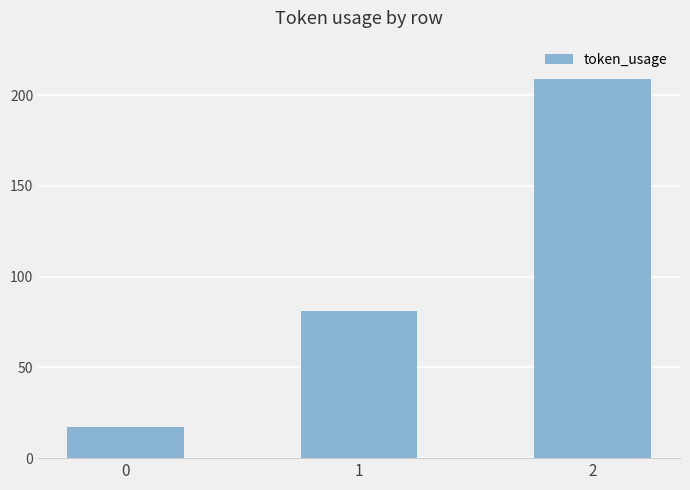

What is the sum of the values at 2 and 1?

290